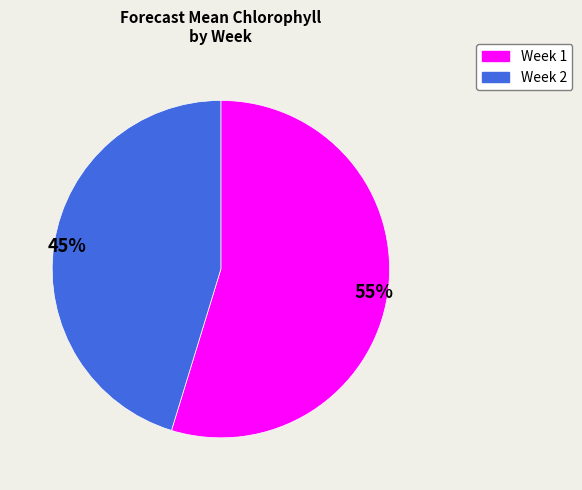

Which slice is the smallest?

Week 2